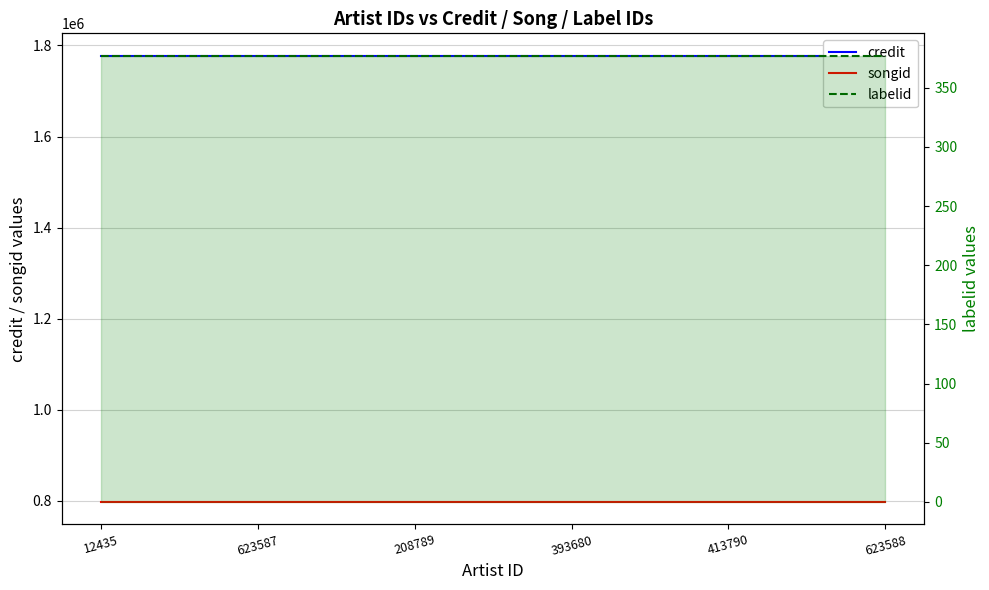

What is the approximate value of labelid at 623587?

377